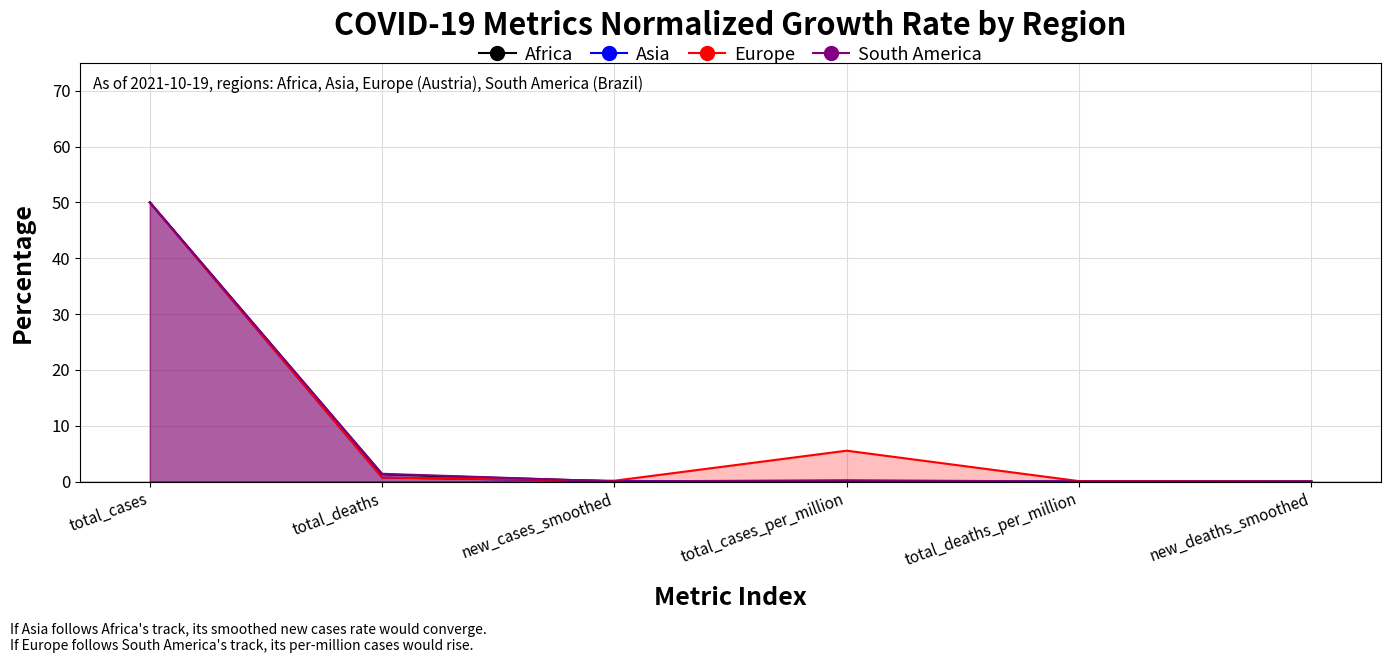

At which category does Africa reach its first local valley?

total_deaths_per_million